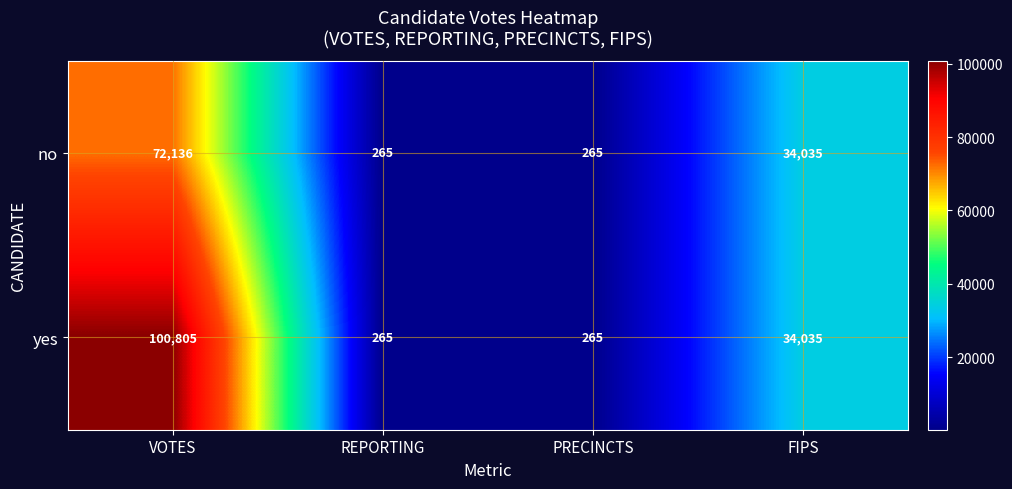

How many data points in no are less than 34035?

2